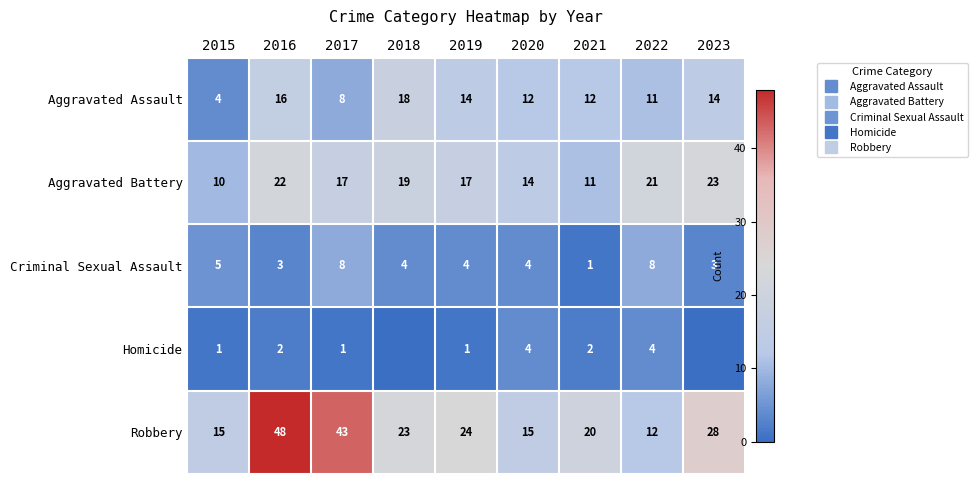

What is the total value across all series at 2020?

49